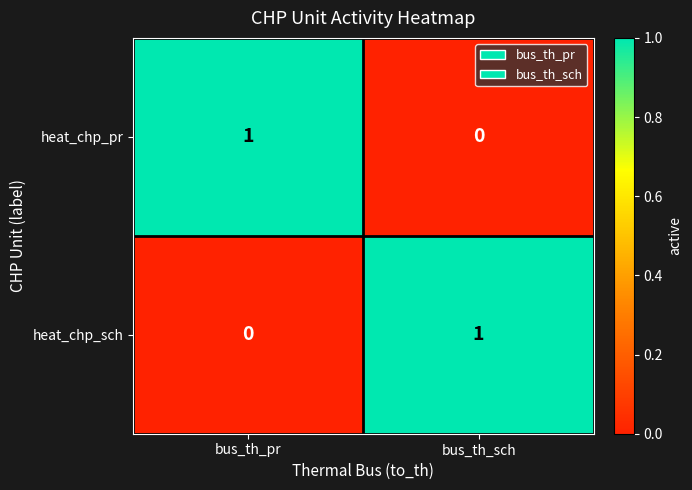

Where is heat_chp_pr nearest to the value 0?

bus_th_sch